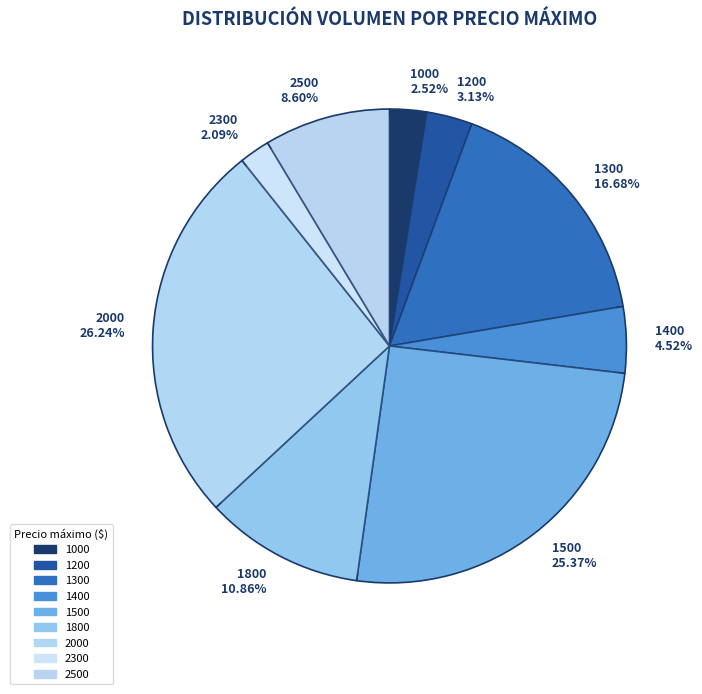

Which slice is the largest?

2000